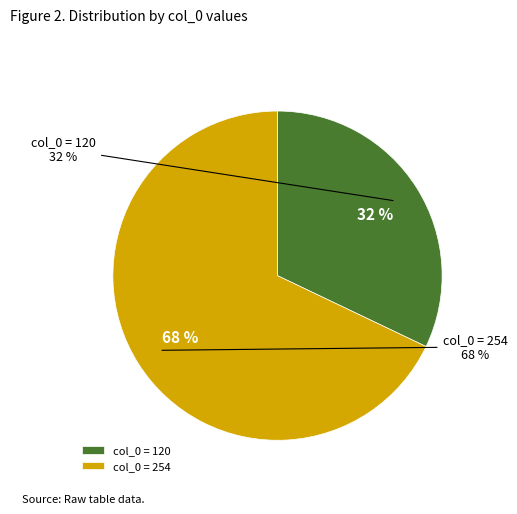

True or false: col_0=120 accounts for 32% of the total.

True